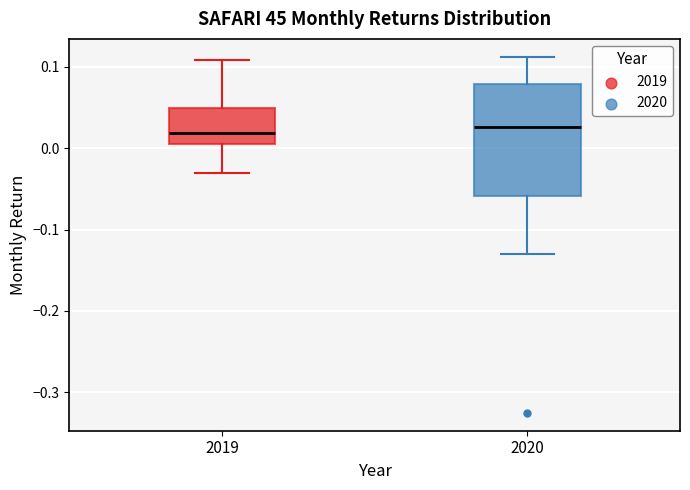

Reading left to right, read every box against the y-axis: the position of its median line, the range the box covers, and the ends of its whiskers. The values are not printed on the chart, so give them approximately, as read against the axis.

2019: median 0.02, box 0.01 to 0.05, whiskers -0.03 to 0.11
2020: median 0.03, box -0.06 to 0.08, whiskers -0.13 to 0.11